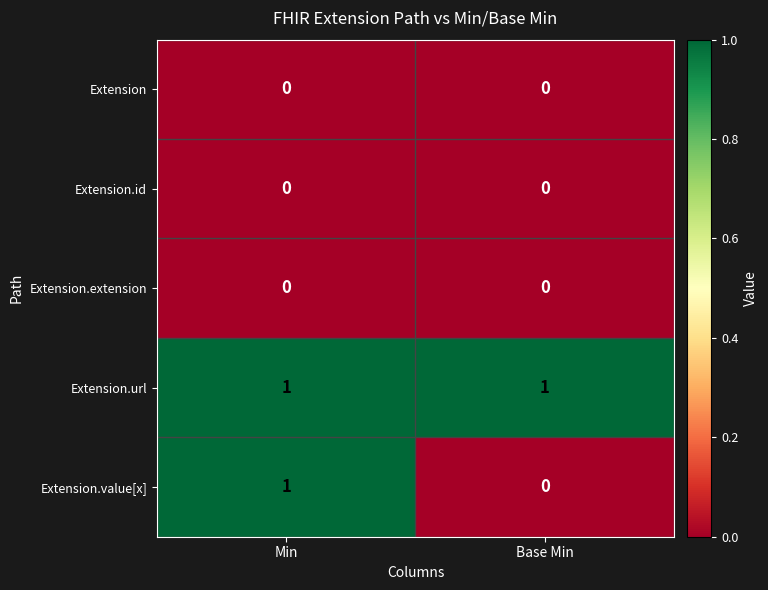

What is the maximum value shown in the chart?

1